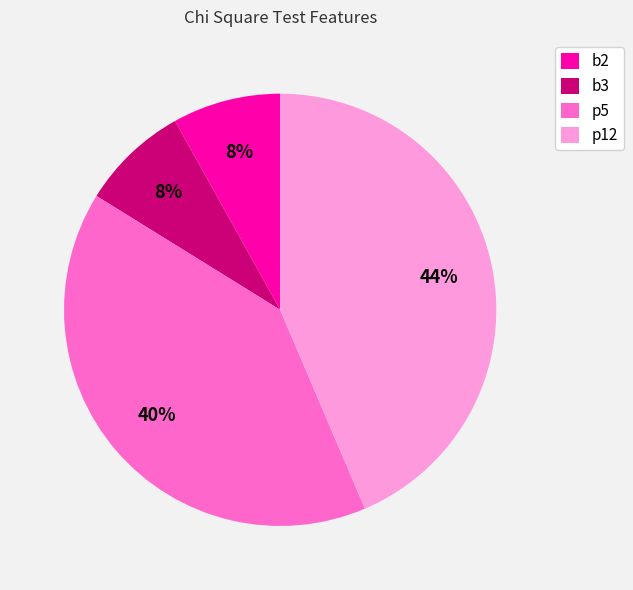

To the nearest percent, what portion does b3 represent?

8%